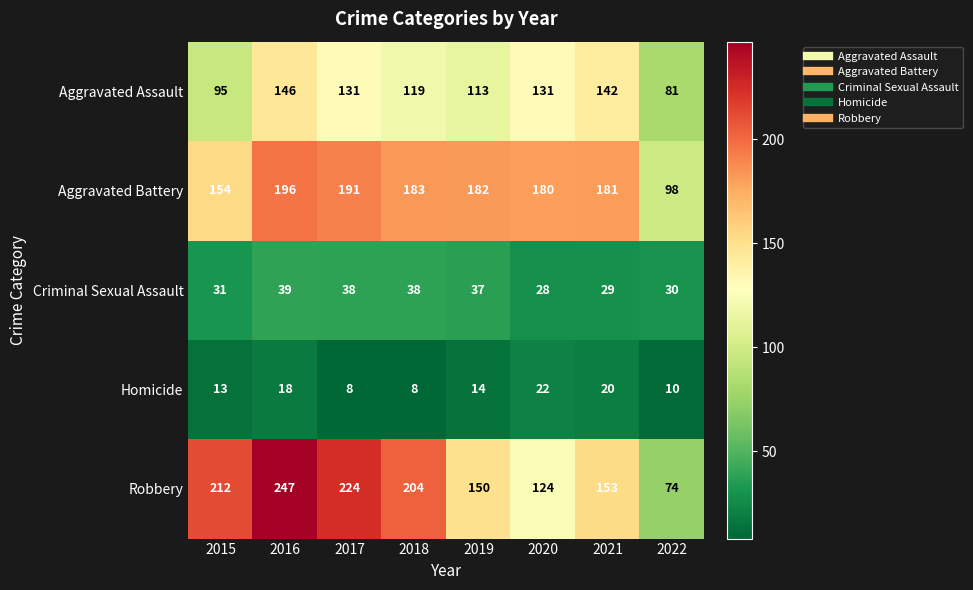

What is the greatest value displayed?

247